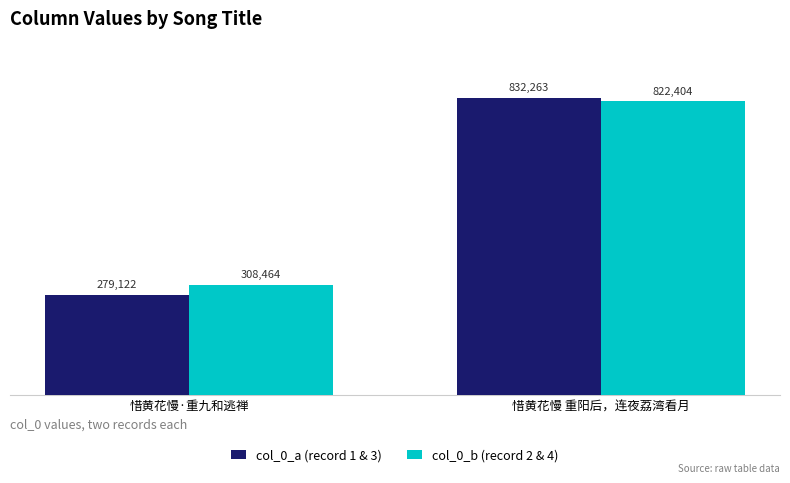

What are all the series names shown in the legend?

col_0_a (record 1 & 3), col_0_b (record 2 & 4)